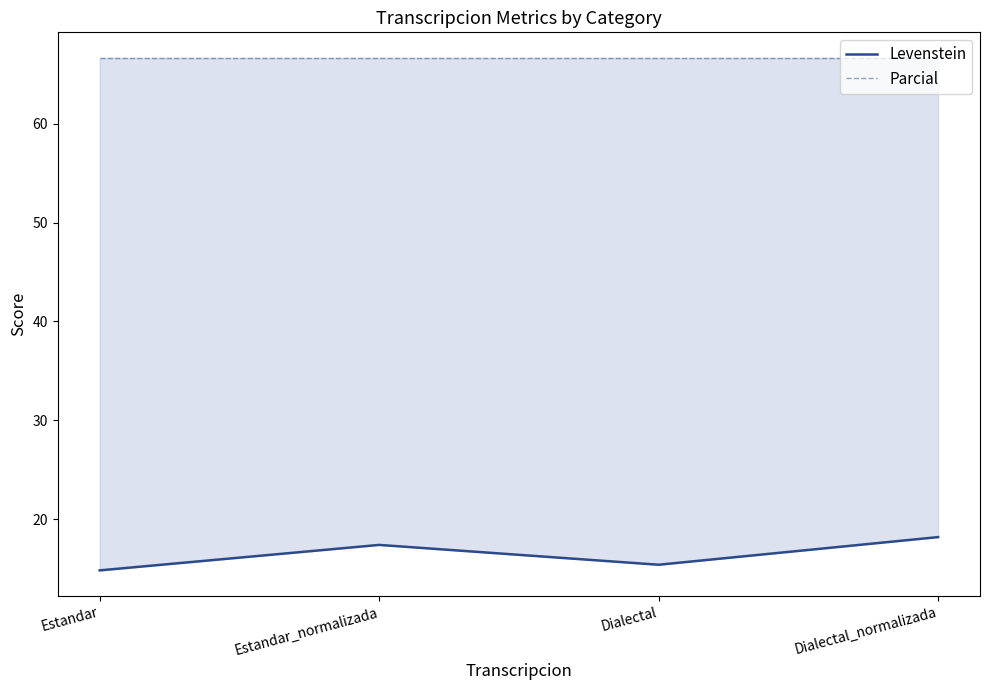

True or false: Levenstein and Parcial intersect in this chart.

False